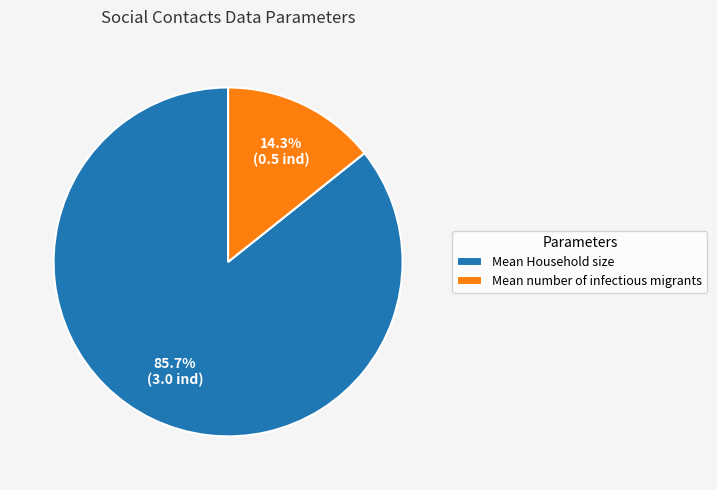

How much of the chart is everything except Mean Household size?

14.3%